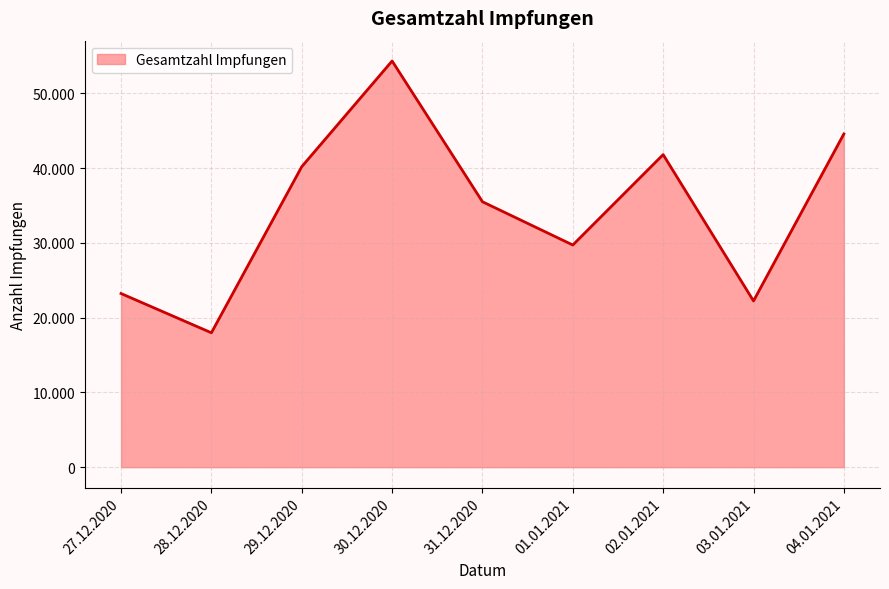

Rank the categories by value from lowest to highest.

28.12.2020, 03.01.2021, 27.12.2020, 01.01.2021, 31.12.2020, 29.12.2020, 02.01.2021, 04.01.2021, 30.12.2020